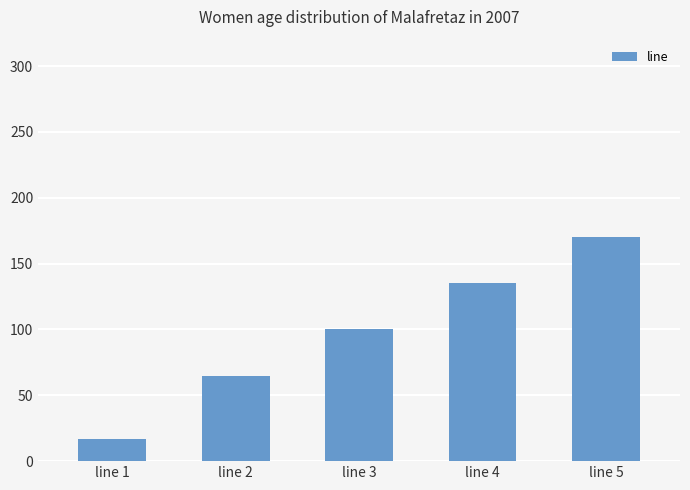

Reading left to right, what are all the values shown in this chart?

17	65	100	135	170